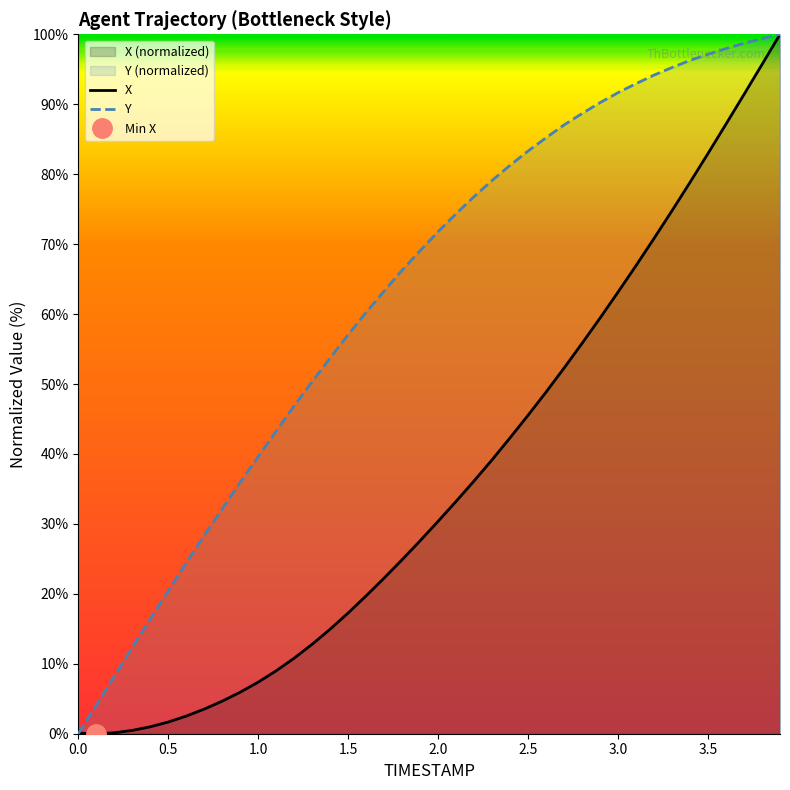

List the series in order of their overall mean, highest first.

Y, X